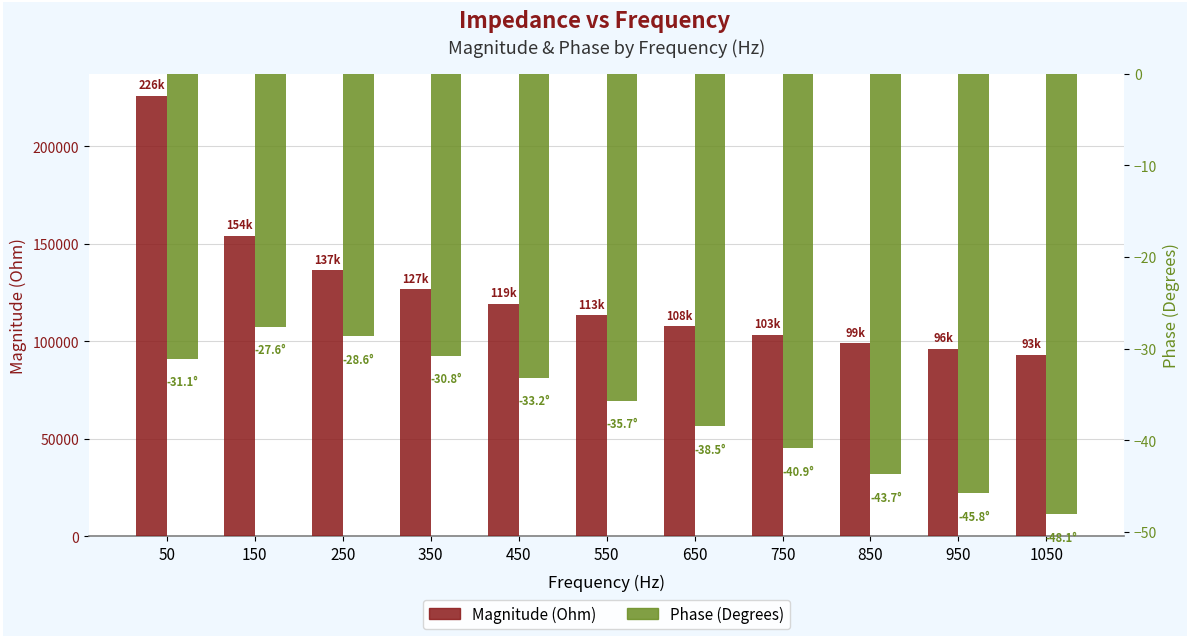

At which label does Phase (Degrees) first exceed -35?

50